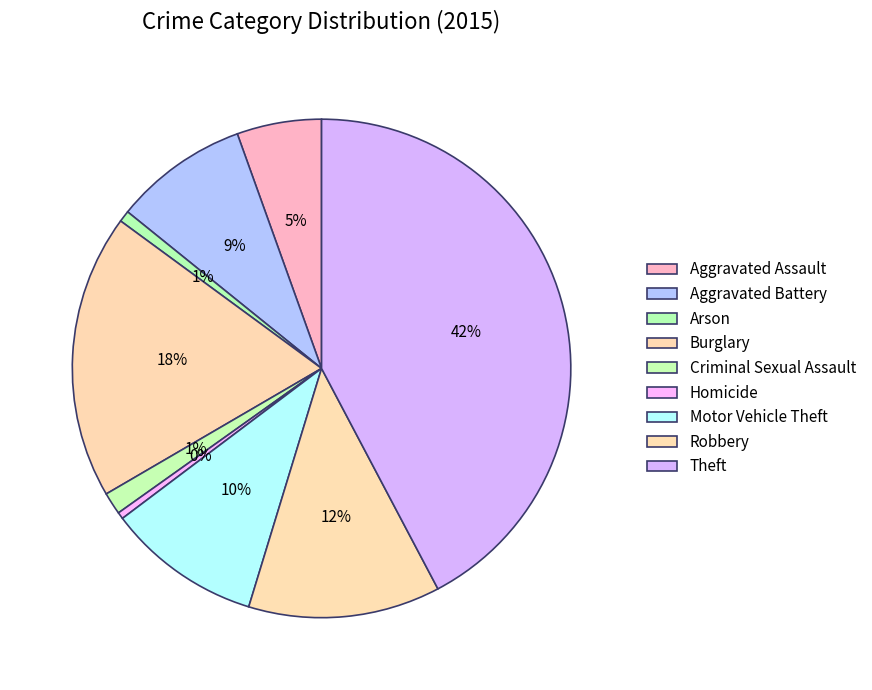

To the nearest percent, what portion does Aggravated Assault represent?

5%